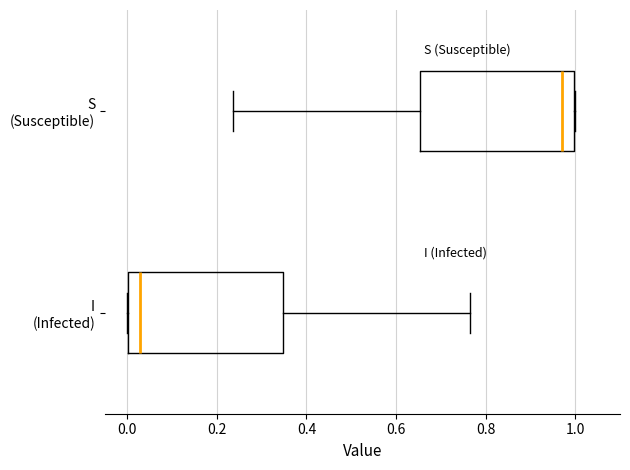

Reading bottom to top, transcribe this box plot: for each box, give where its median line is, the range the box spans, and where its two whiskers end, as read against the x-axis. The values are not printed on the chart, so give them approximately, as read against the axis.

I (Infected): median 0.02, box 0.00 to 0.34, whiskers 0.00 to 0.76
S (Susceptible): median 0.98, box 0.66 to 1.00, whiskers 0.24 to 1.00